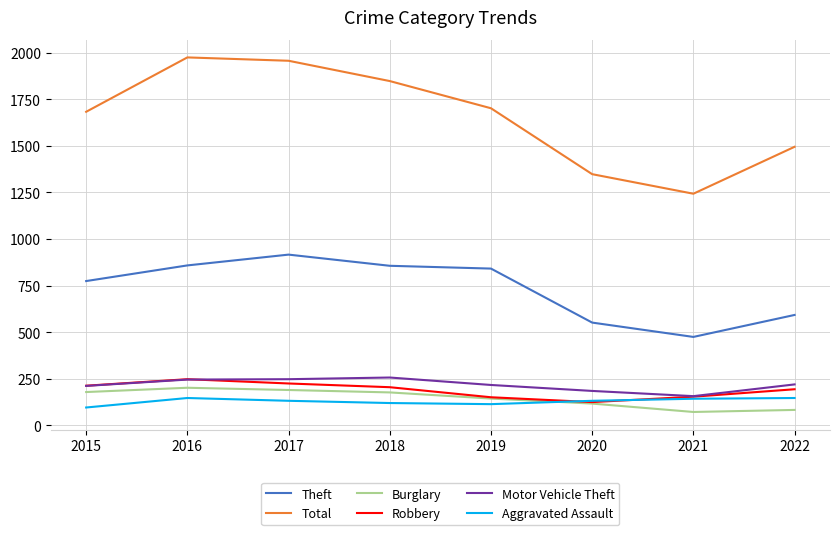

Is it true that Aggravated Assault equals 67 at 2017?

False